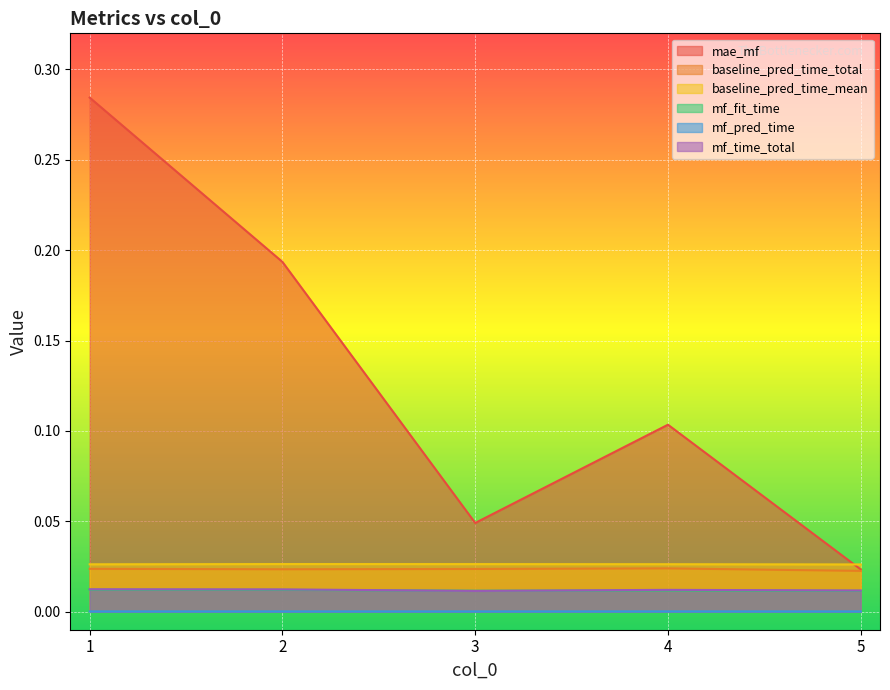

What are all the series names shown in the legend?

mae_mf, baseline_pred_time_total, baseline_pred_time_mean, mf_fit_time, mf_pred_time, mf_time_total